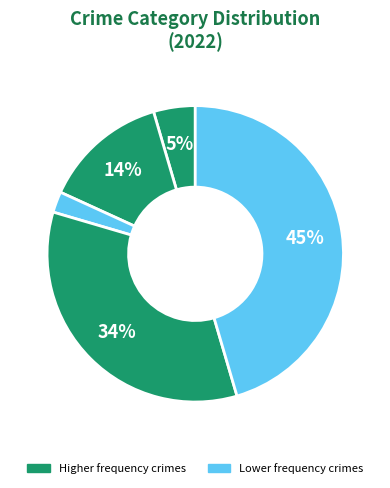

How many slices are in this pie chart?

5